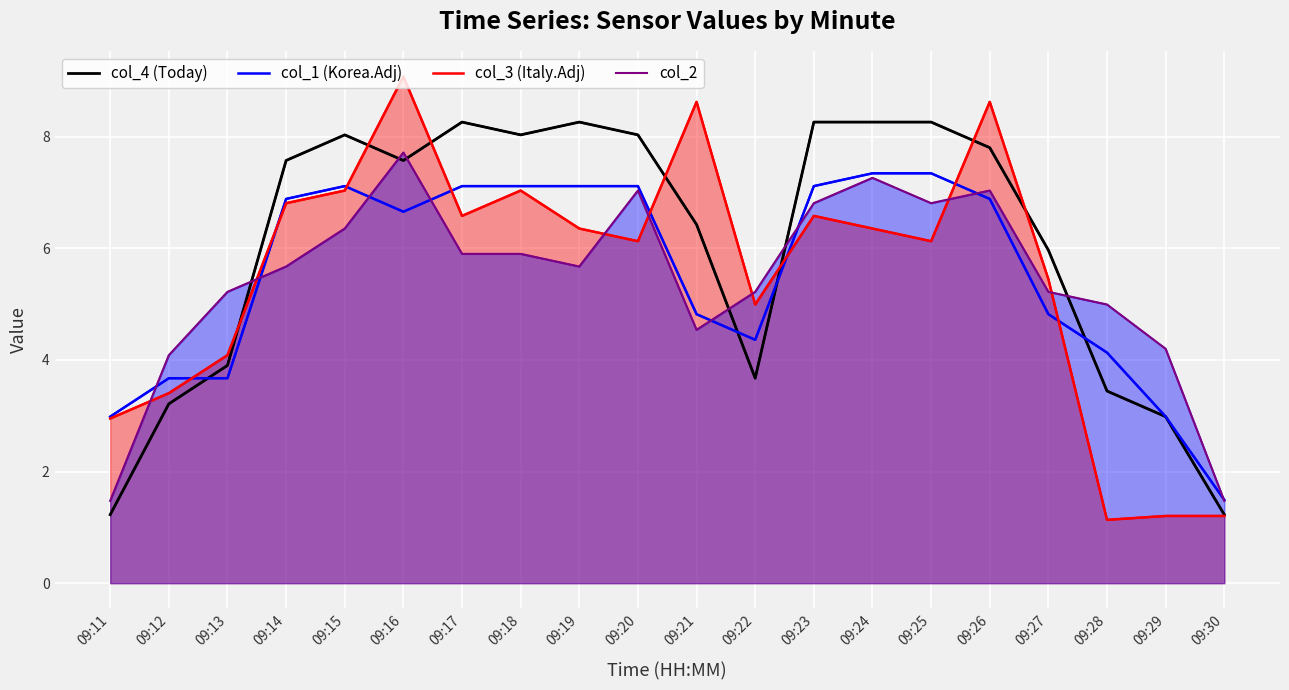

At which category does the chart reach its minimum across all series?

09:28